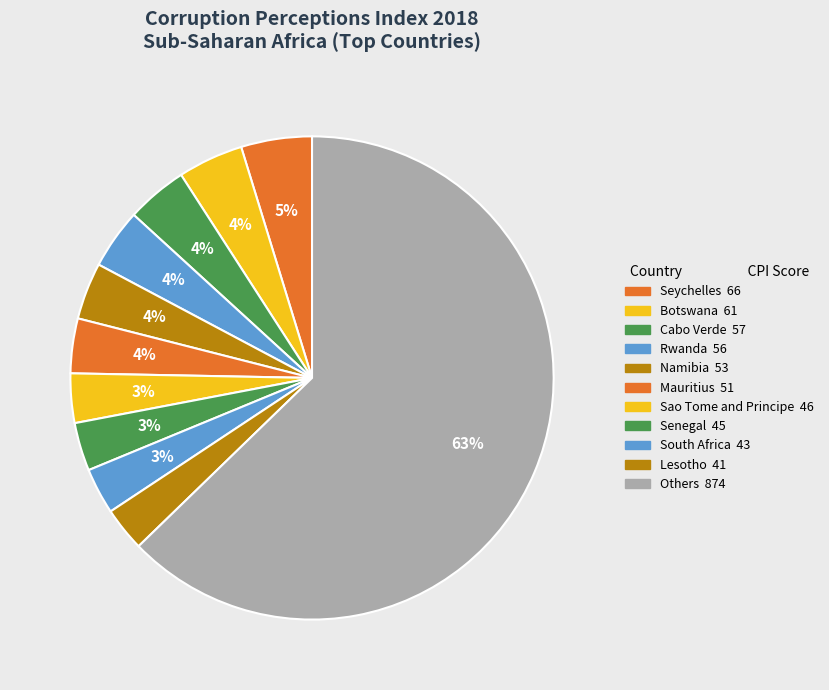

How many slices are in this pie chart?

11